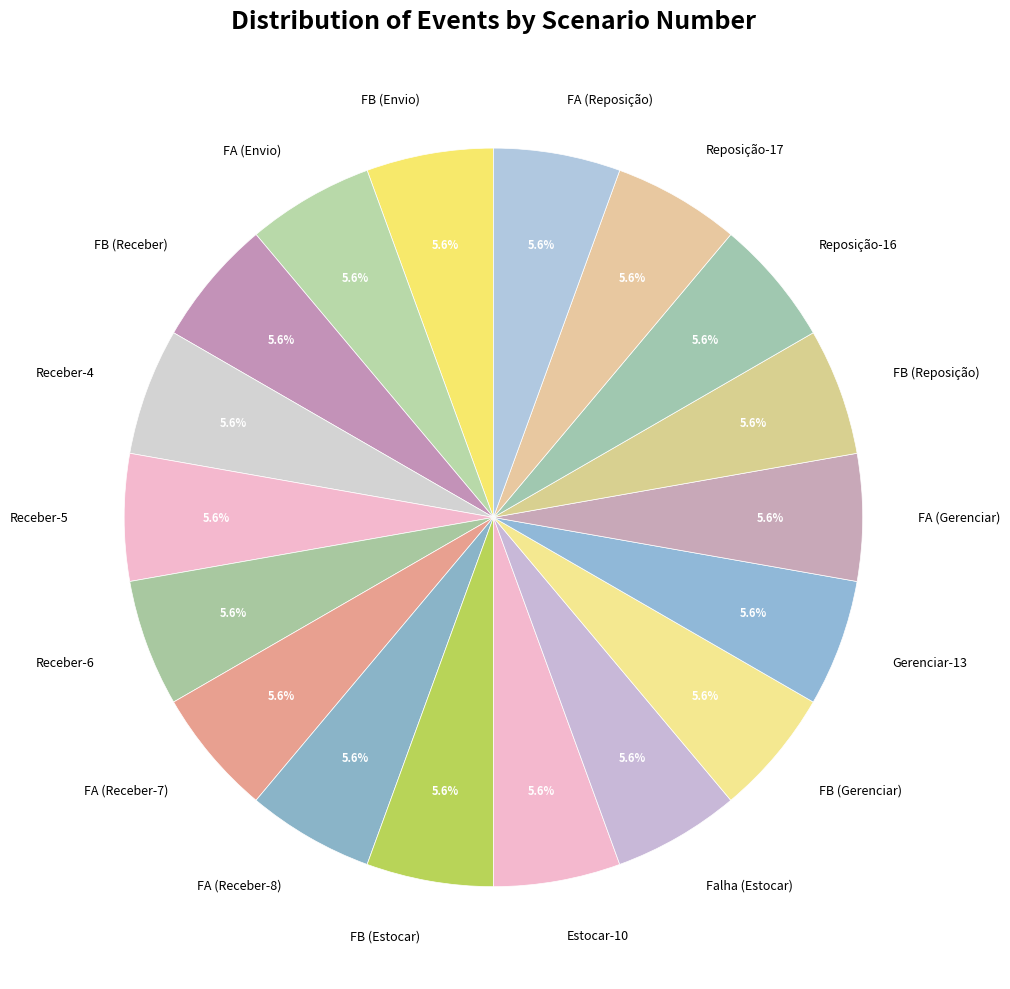

To the nearest percent, what is the average slice percentage?

6%